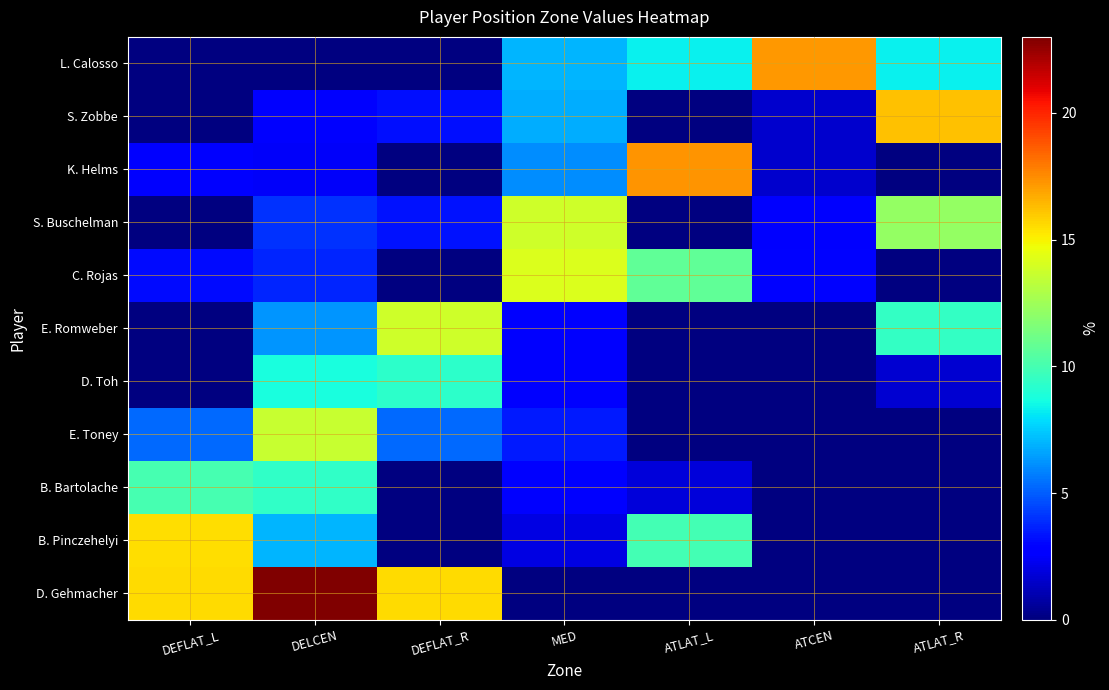

At how many categories does at least one series exceed 14?

7